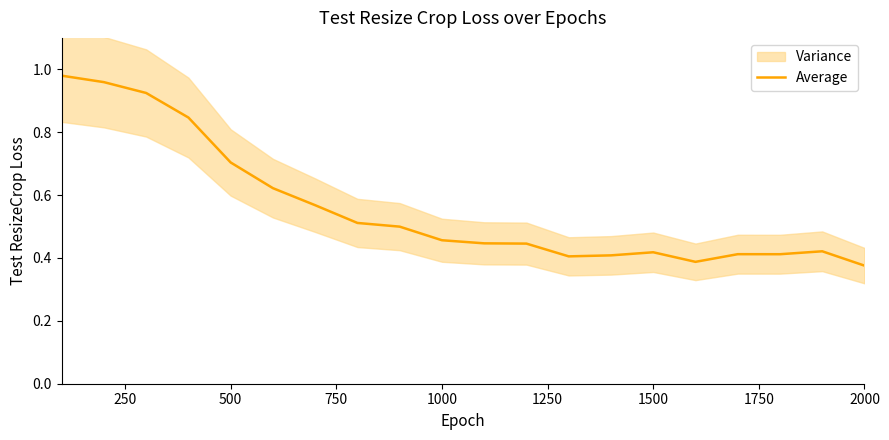

Is it true that Average equals 0.7 at 500?

True